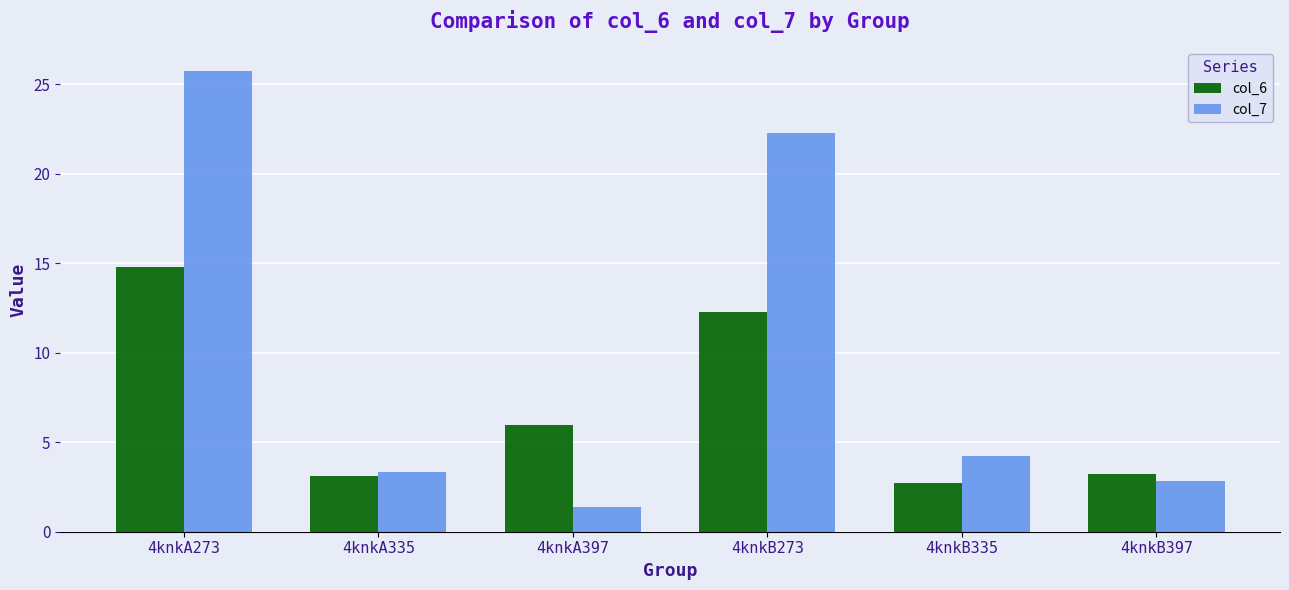

Is the value of col_6 at 4knkA273 greater than the value of col_7 at 4knkA273?

No